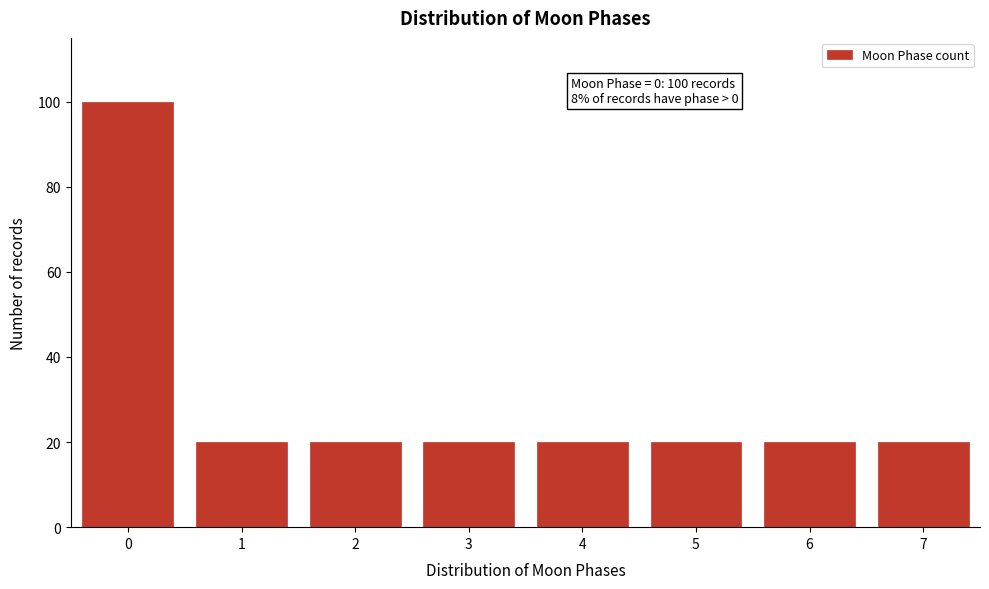

Reading left to right, transcribe all the data shown in this chart.

100	20	20	20	20	20	20	20